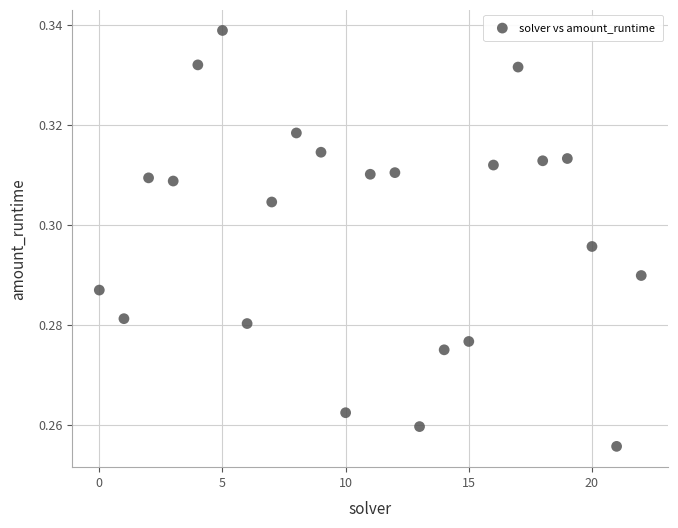

How many data points are displayed?

23